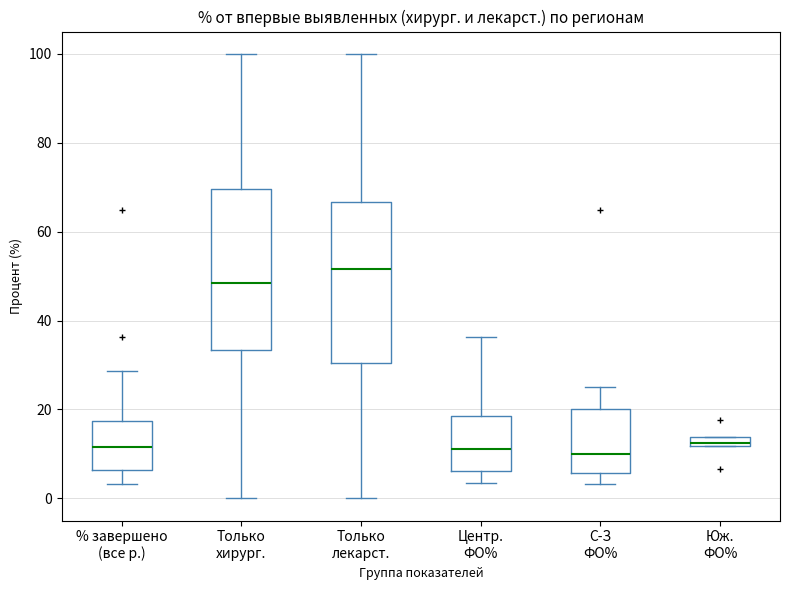

Where does the lower whisker of the box for Центр. ФО% end on the y-axis? The values are not printed on the chart, so give them approximately, as read against the axis.

4